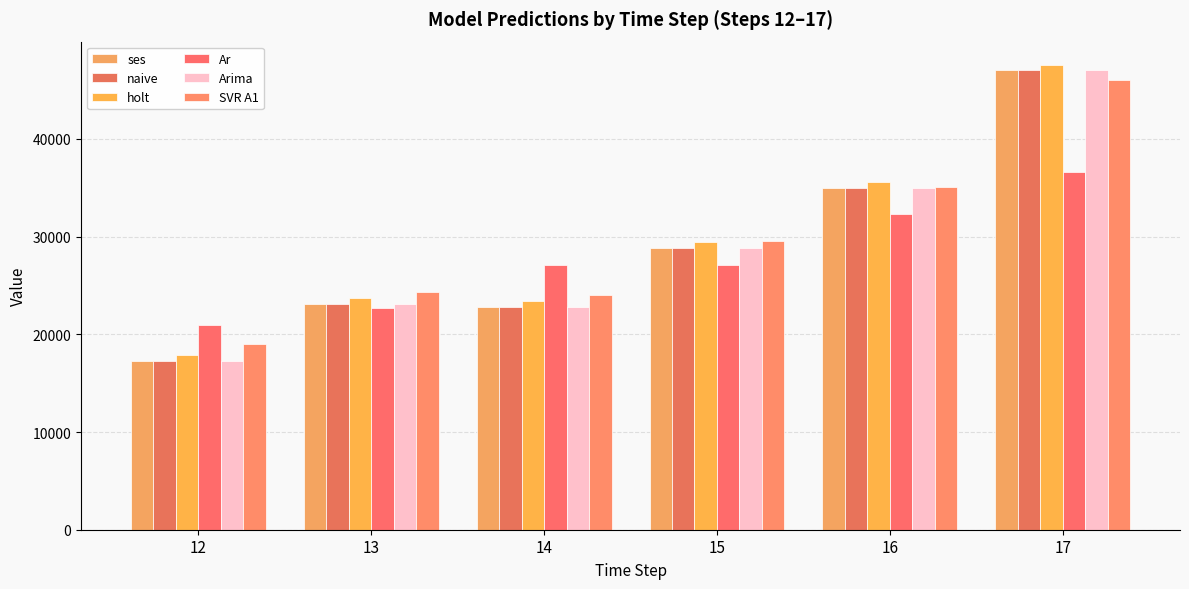

At how many categories does at least one series exceed 18047?

6